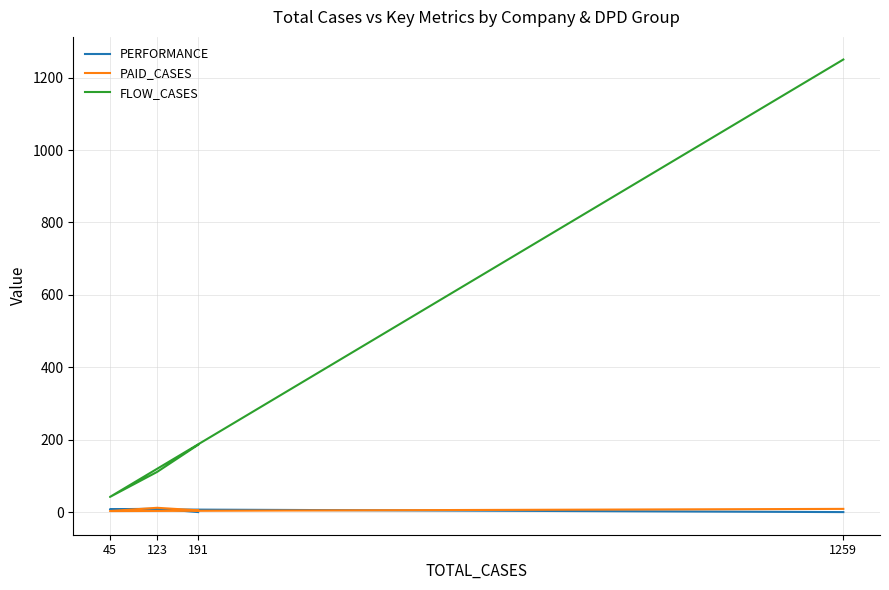

What is the difference between the highest and lowest values at 191?

185.8